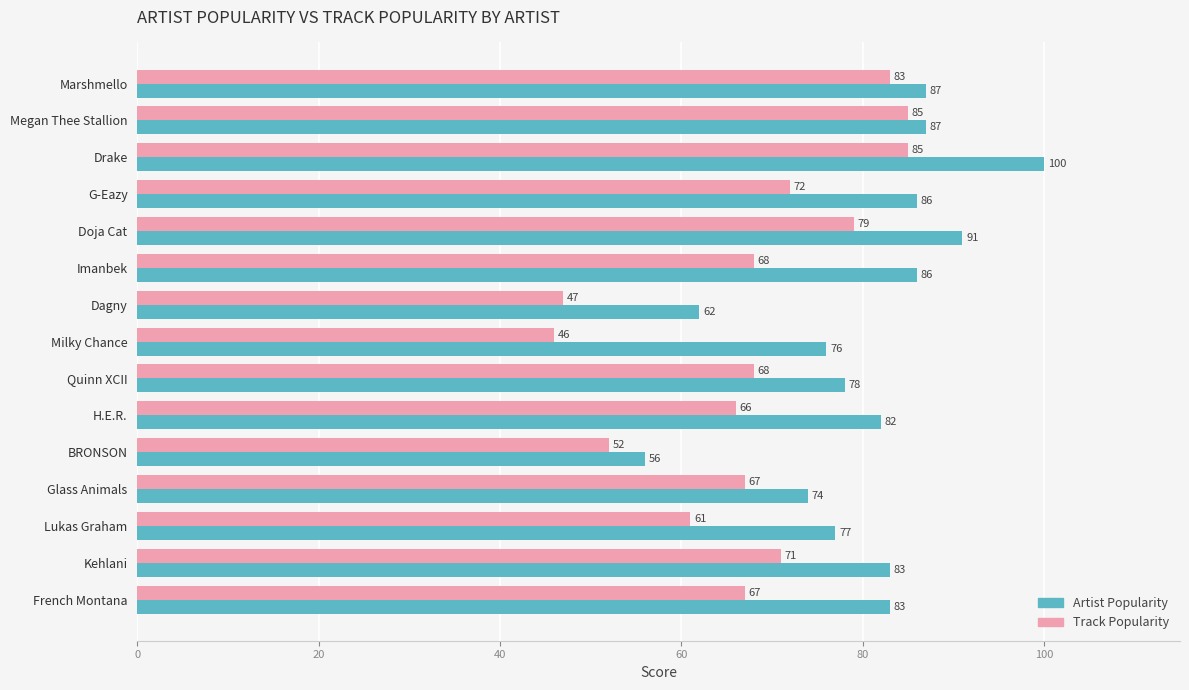

At which category is the sum across all series the highest?

Drake